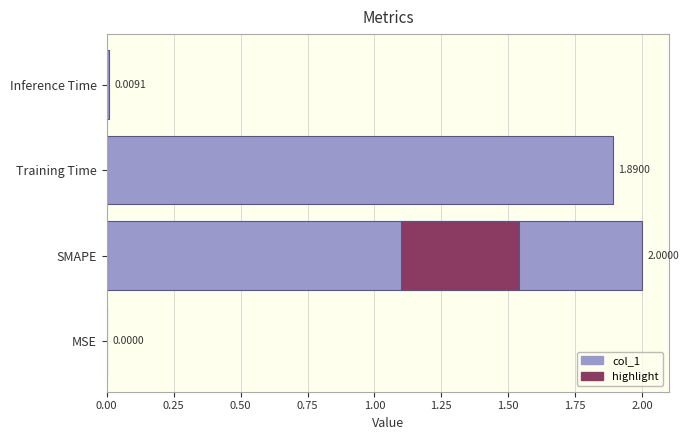

What is the change in value from SMAPE to Inference Time?

-2.0